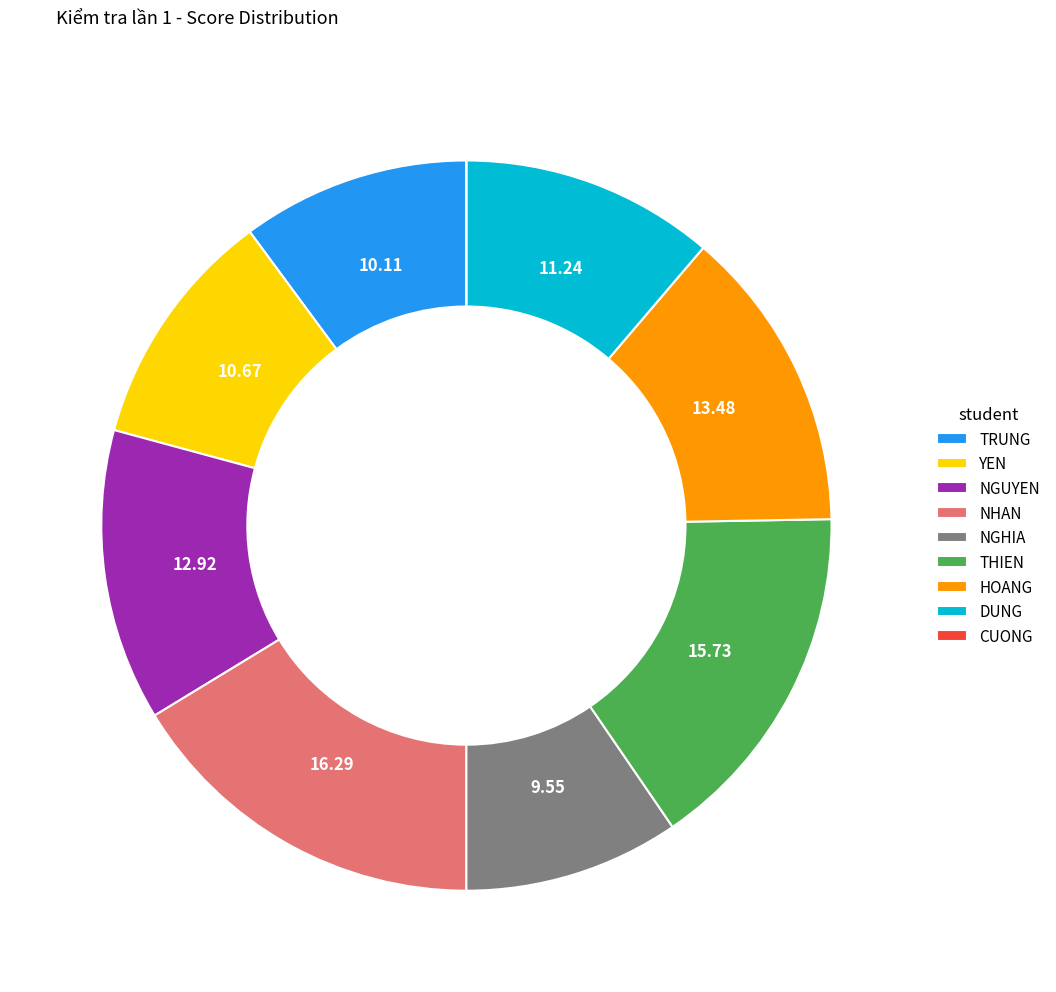

Which category has the biggest portion of the pie?

NHAN